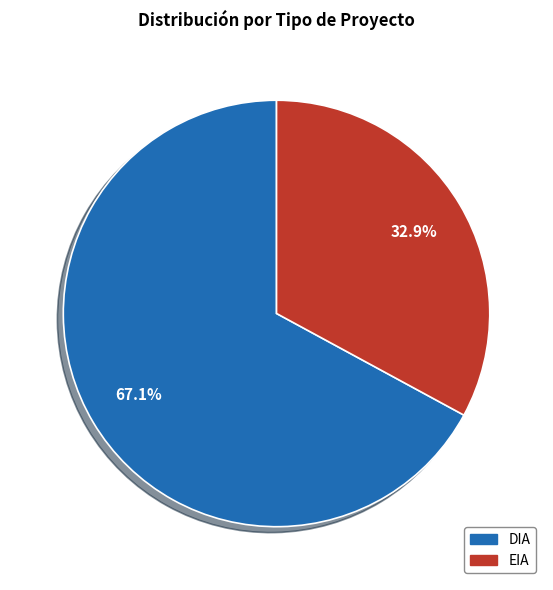

What percentage is NOT represented by DIA?

32.9%